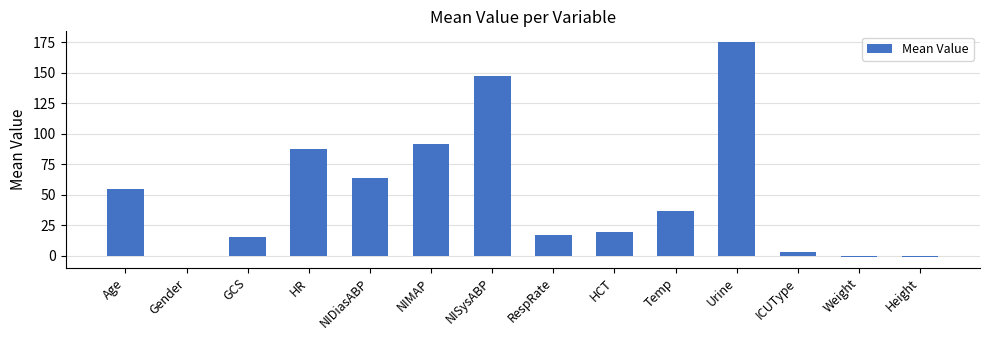

How many series are shown in this chart?

1